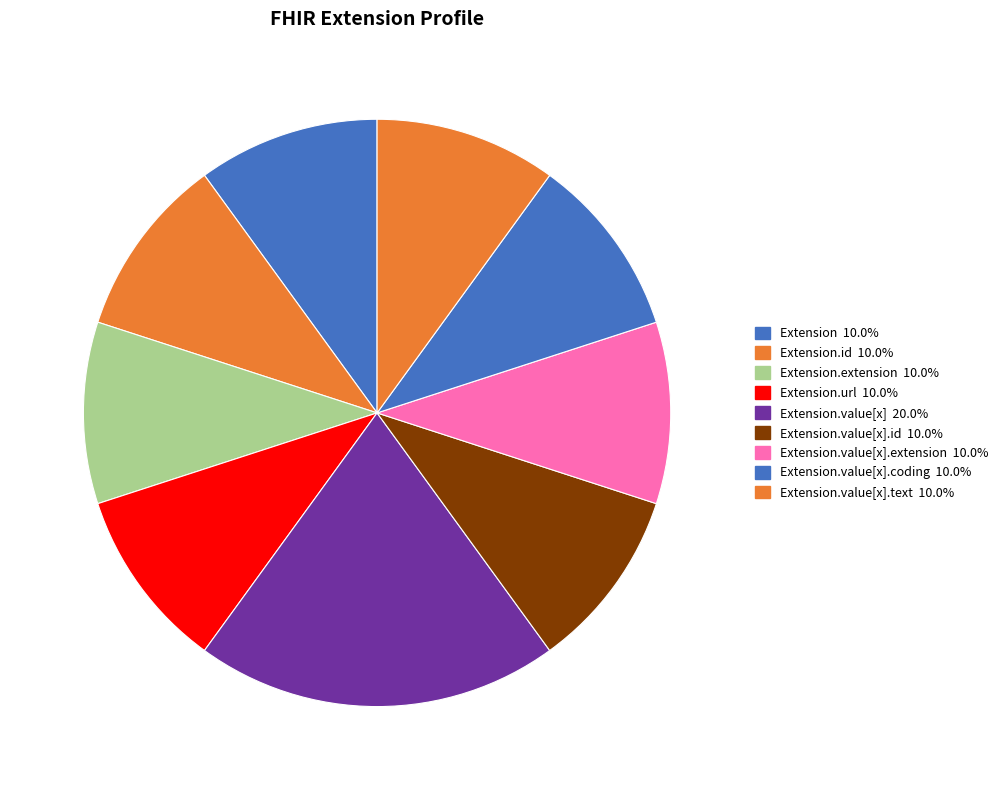

How many segments does this pie chart have?

9